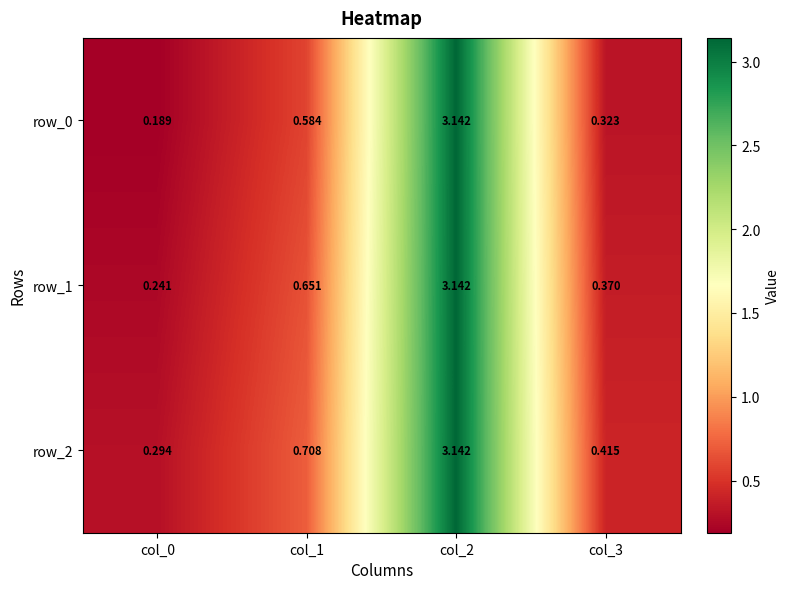

Is the value of row_2 at col_1 greater than the value of row_0 at col_2?

No